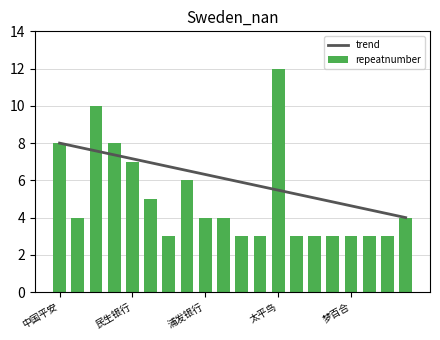

Where does the repeatnumber series first go above 4?

中国平安